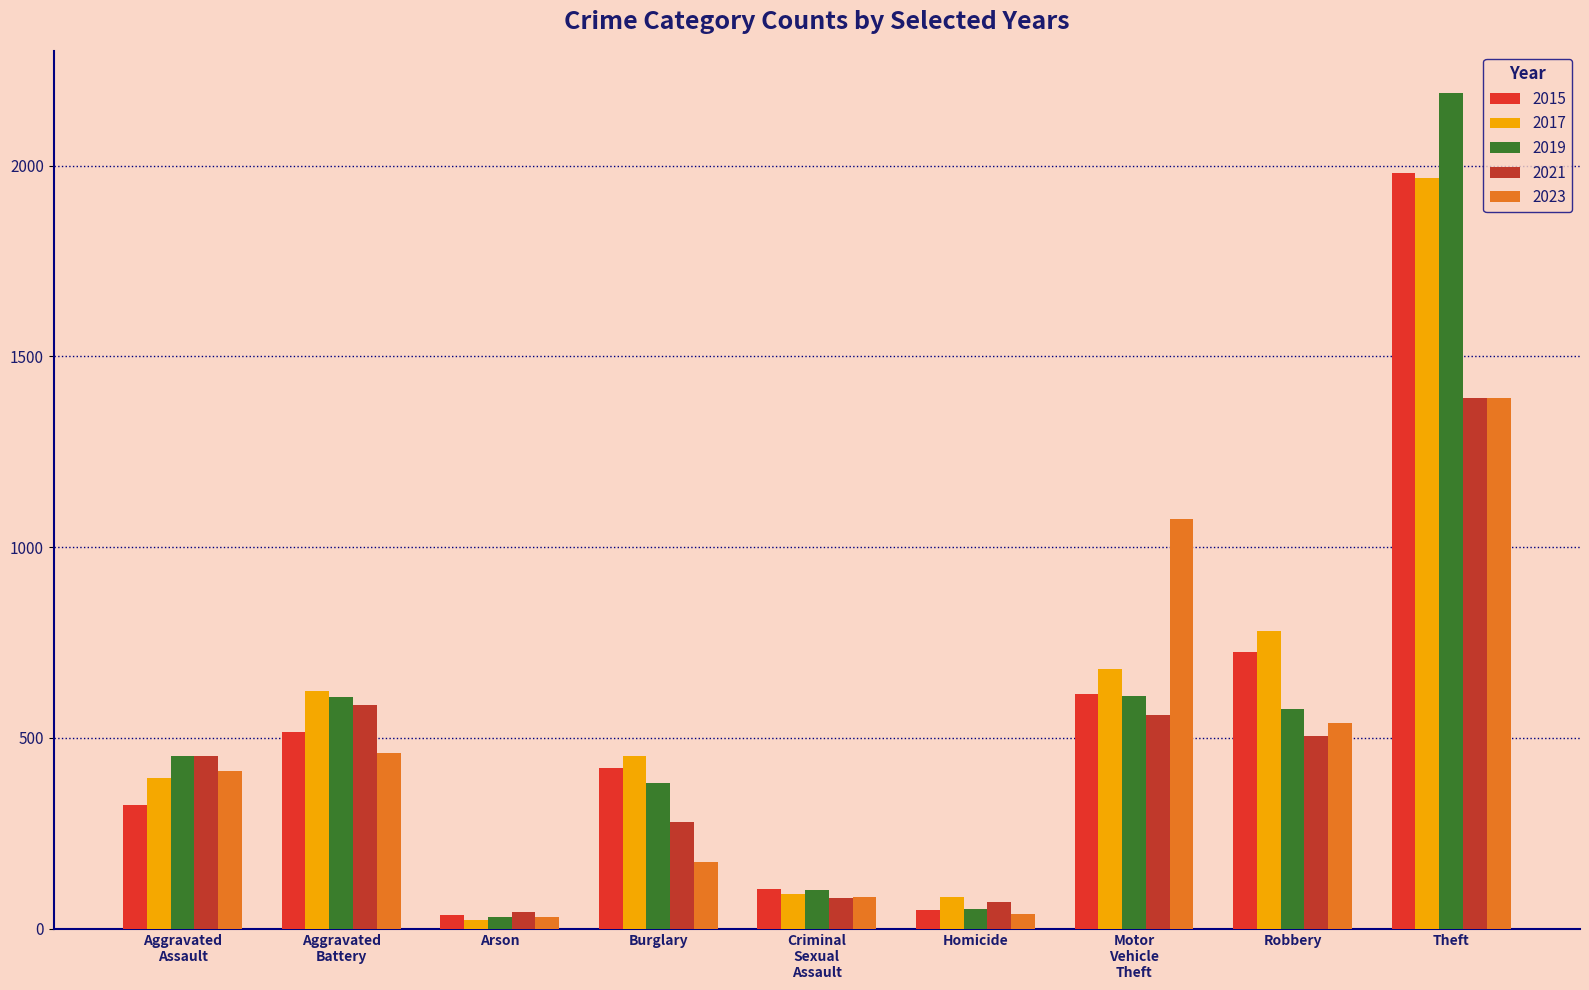

Reading right to left, transcribe all the data shown in this chart.

2015: 1981	726	614	50	105	421	35	515	323
2017: 1968	780	680	82	91	453	23	623	396
2019: 2190	577	611	53	102	383	32	608	452
2021: 1392	506	560	69	81	280	43	587	452
2023: 1390	539	1073	39	82	176	32	460	413